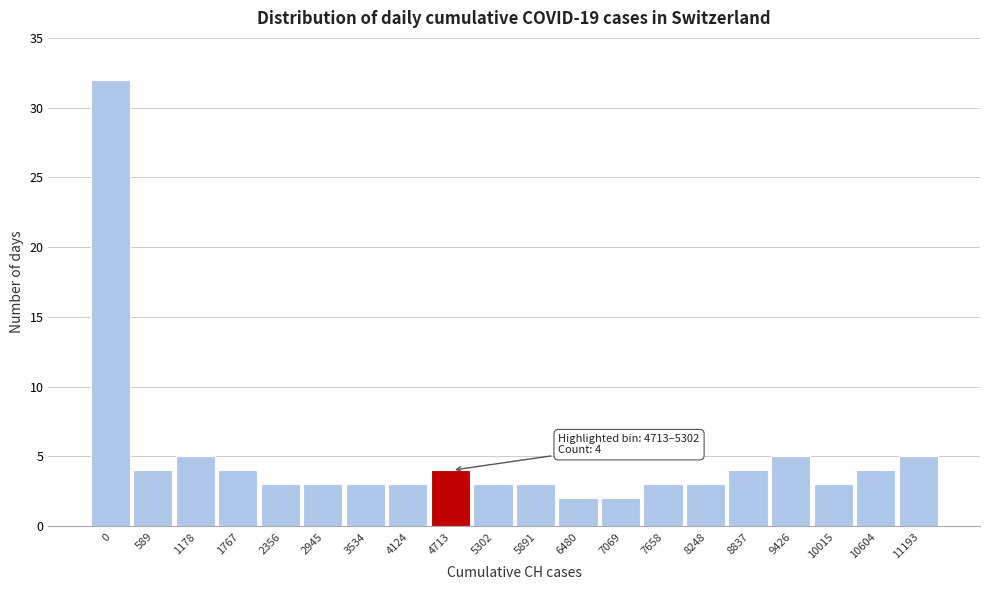

Reading left to right, extract all data points from this chart.

32	4	5	4	3	3	3	3	4	3	3	2	2	3	3	4	5	3	4	5